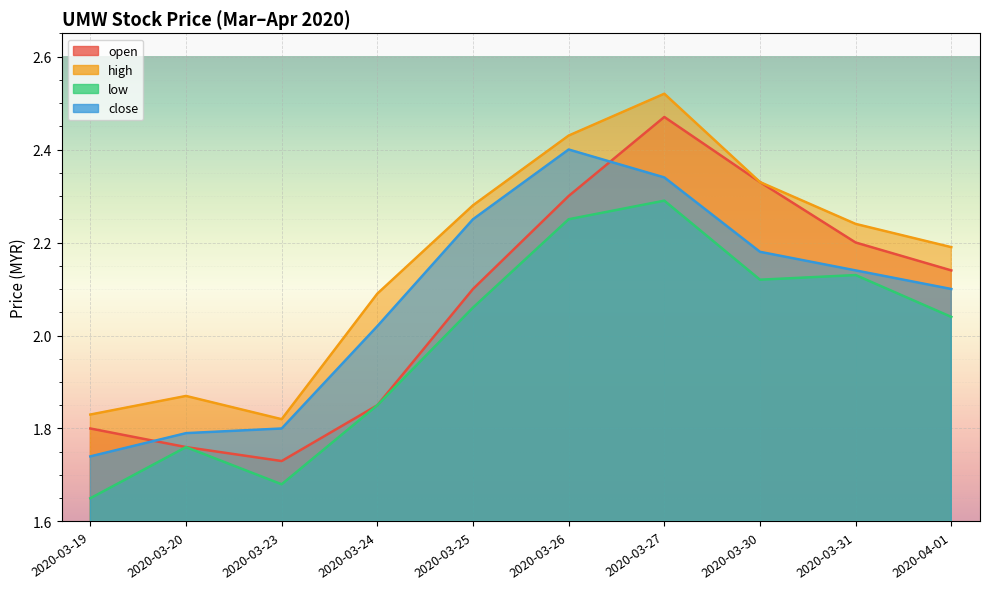

What is the label of the 1st point from the left?

2020-03-19